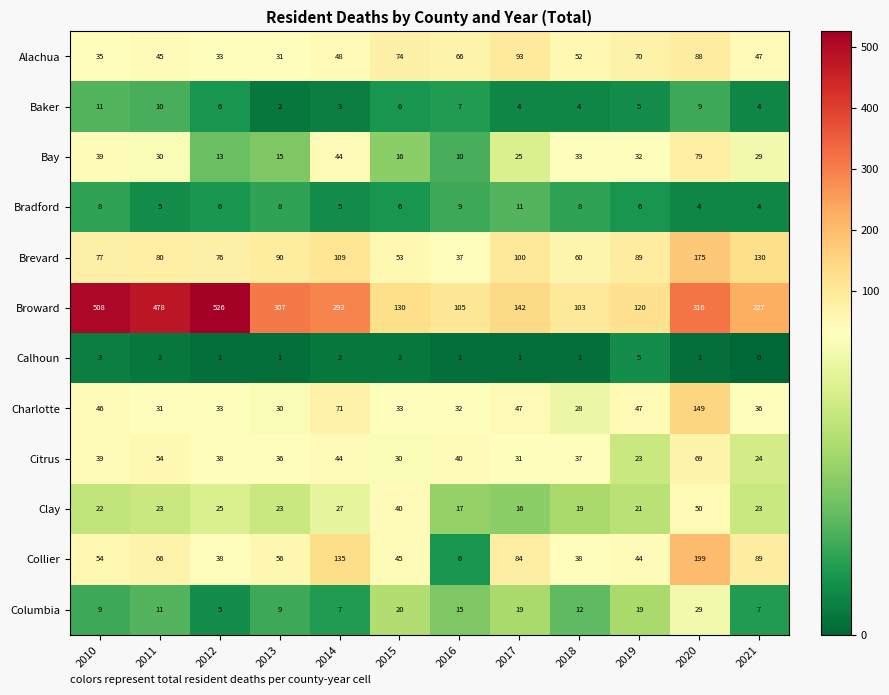

Which series has the widest spread of values?

Broward